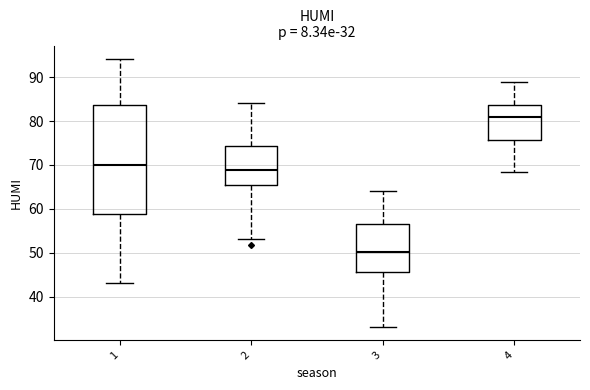

Which box is the tallest, from its lower edge to its upper edge?

1